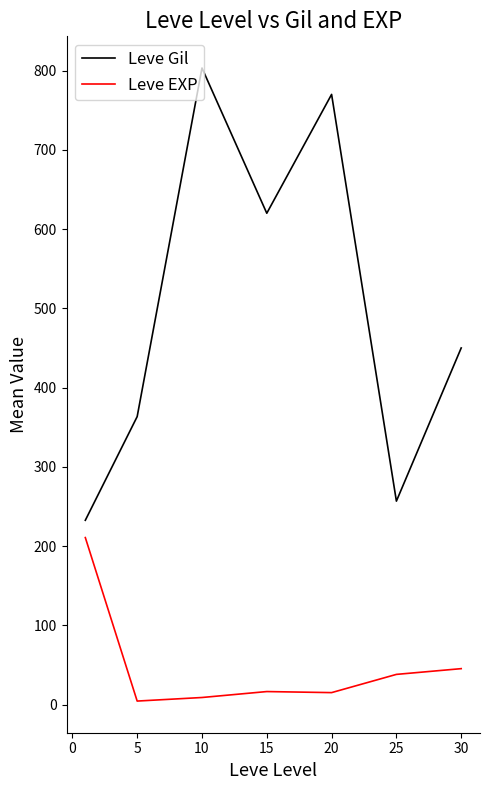

Which series has the largest total across all categories?

Leve Gil